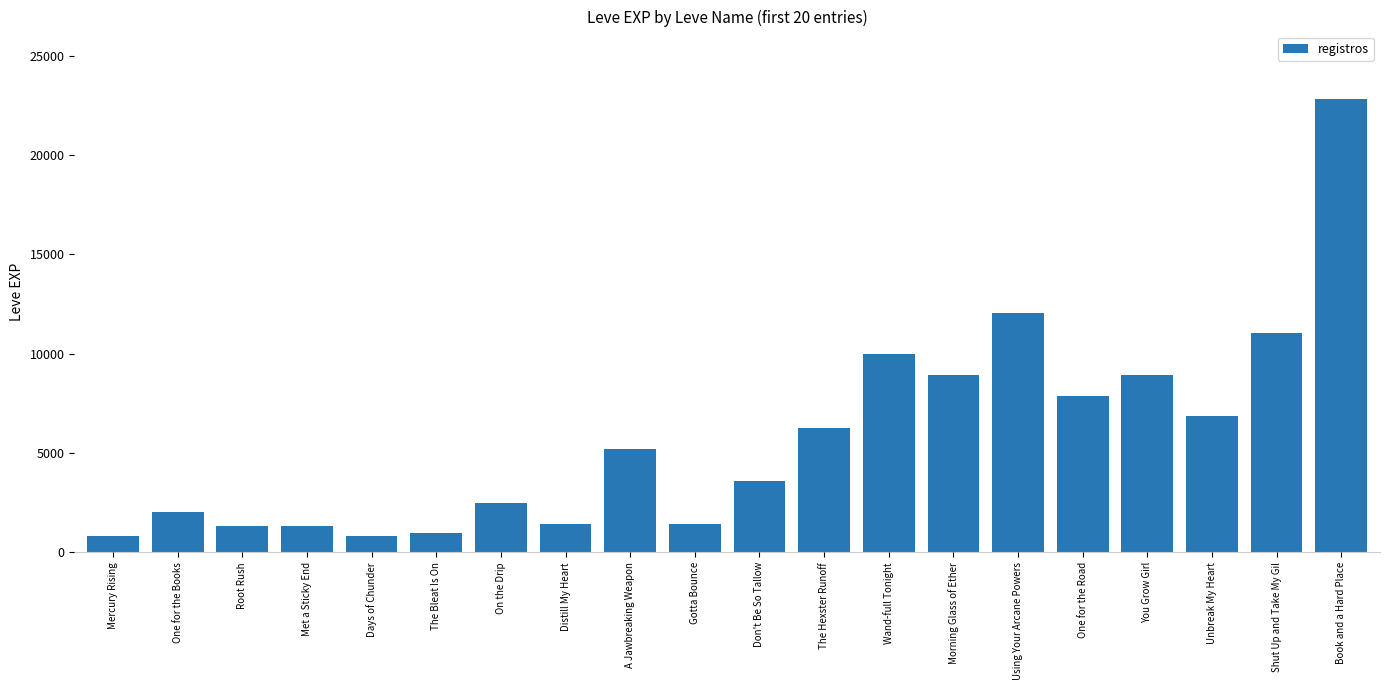

What is the label of the 16th bar from the left?

One for the Road